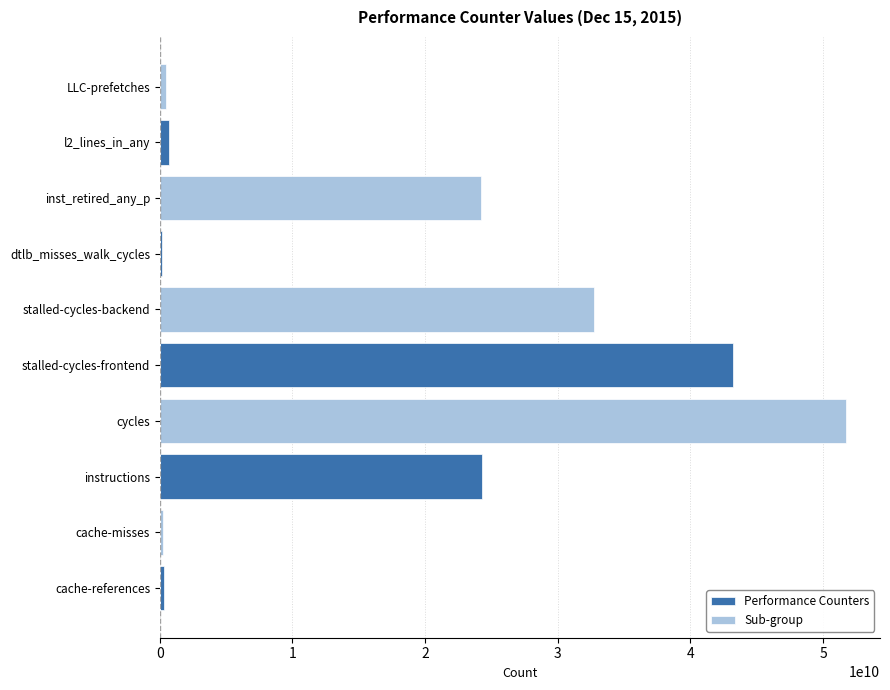

What is the greatest value displayed?

51704671656